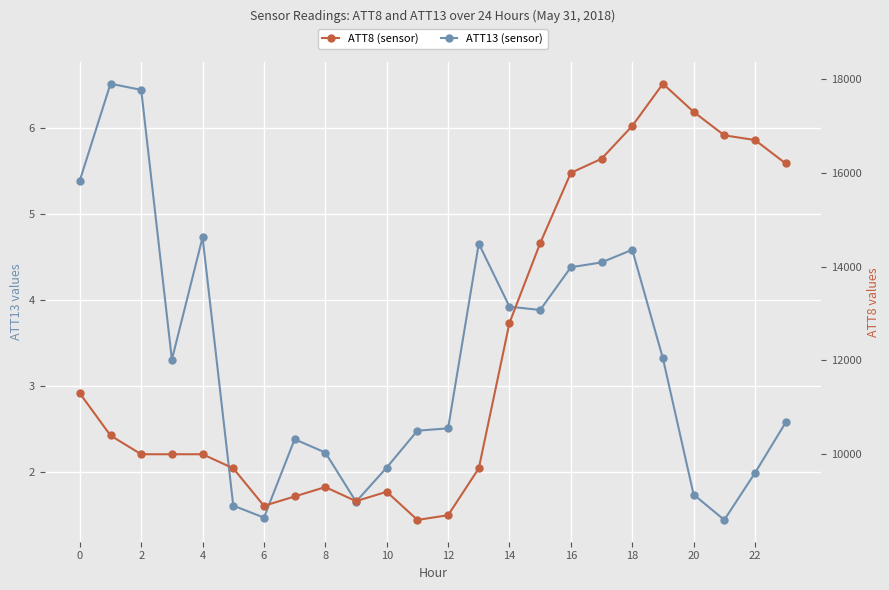

Which series has the largest total across all categories?

ATT8